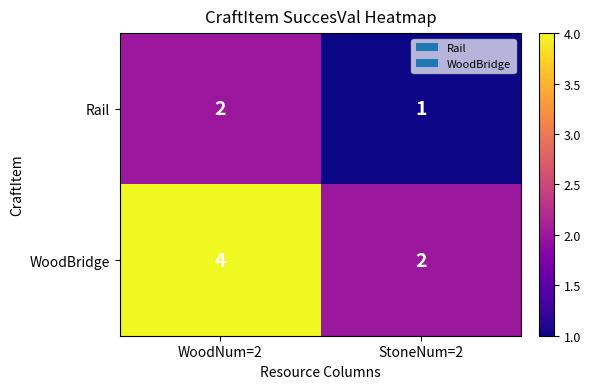

What is the sum of all WoodBridge values?

6